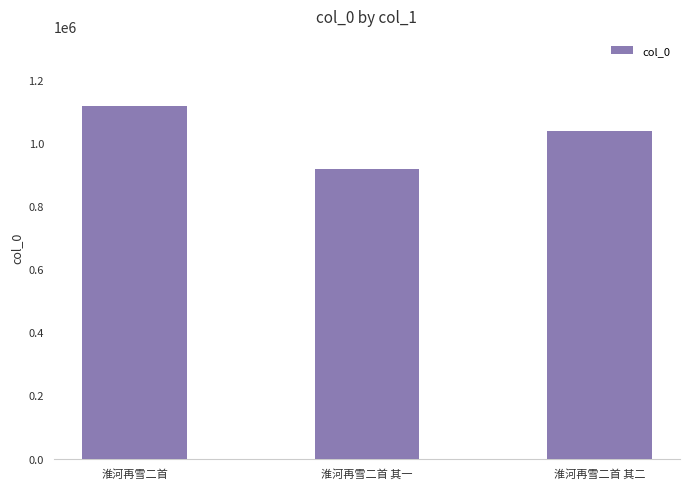

How many data points does each series have?

3